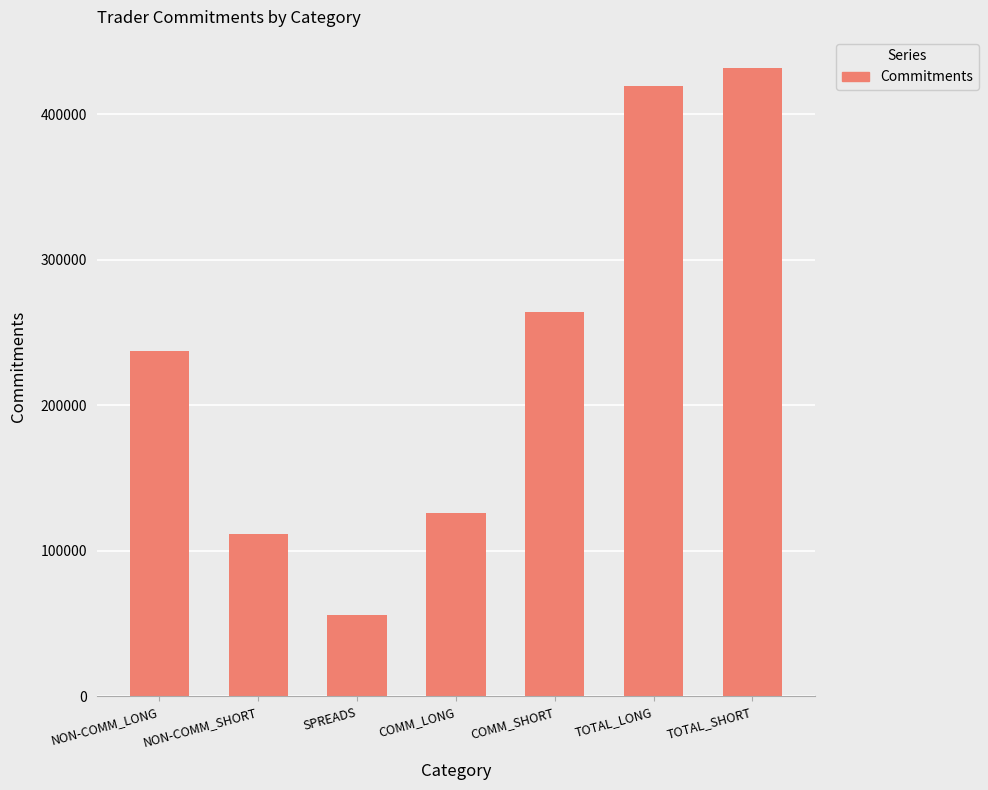

What is the sum of all values?

1646480